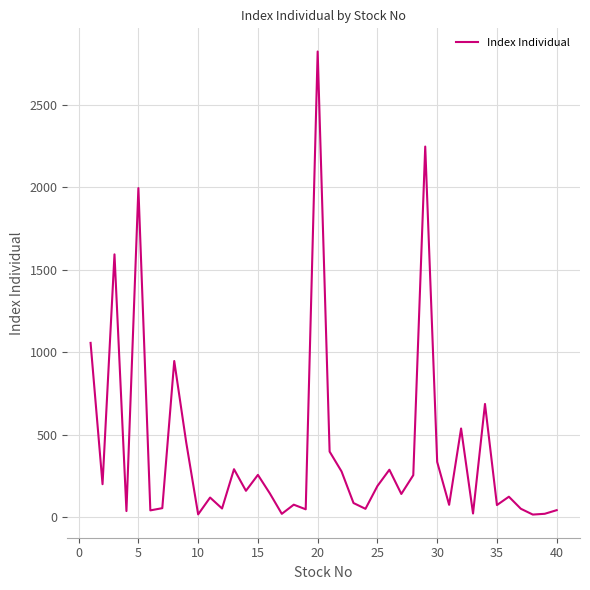

What is the difference between the second highest and minimum values?

2229.5